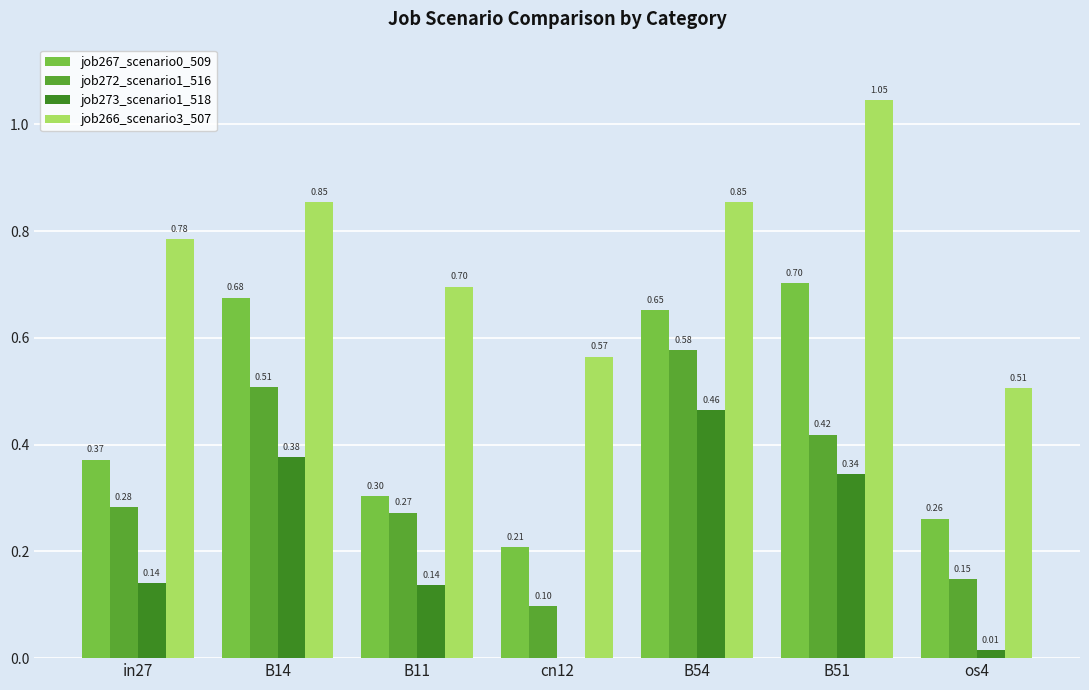

What is the sum of all job273_scenario1_518 values?

1.5